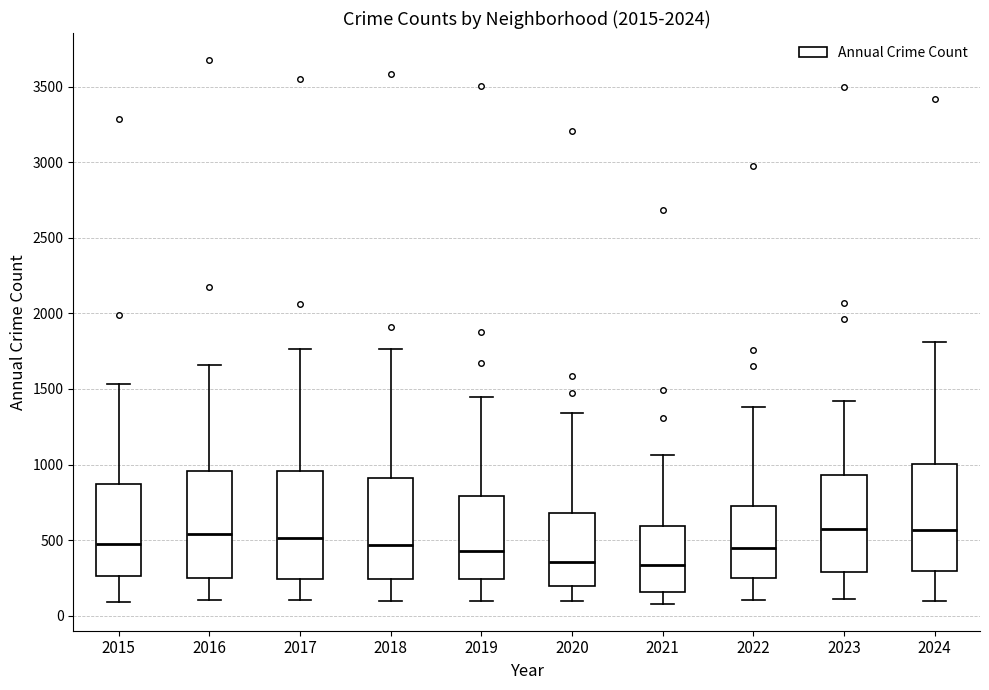

Reading left to right, transcribe this box plot: for each box, give where its median line is, the range the box spans, and where its two whiskers end, as read against the y-axis. The values are not printed on the chart, so give them approximately, as read against the axis.

2015: median 450, box 250 to 850, whiskers 100 to 1550
2016: median 550, box 250 to 950, whiskers 100 to 1650
2017: median 500, box 250 to 950, whiskers 100 to 1750
2018: median 450, box 250 to 900, whiskers 100 to 1750
2019: median 450, box 250 to 800, whiskers 100 to 1450
2020: median 350, box 200 to 700, whiskers 100 to 1350
2021: median 350, box 150 to 600, whiskers 100 to 1050
2022: median 450, box 250 to 750, whiskers 100 to 1400
2023: median 550, box 300 to 950, whiskers 100 to 1400
2024: median 550, box 300 to 1000, whiskers 100 to 1800